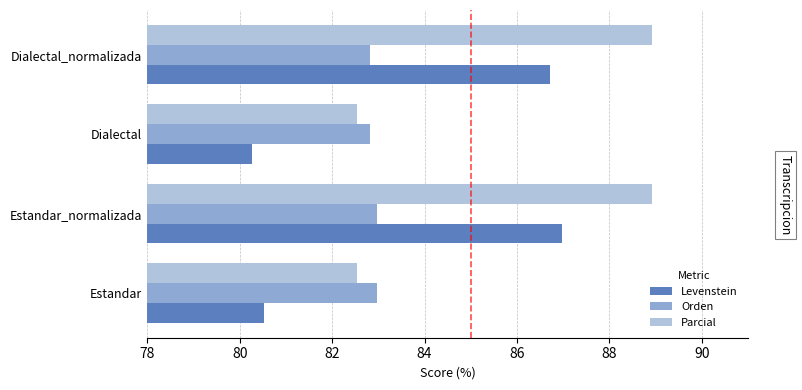

What is the difference between the maximum and minimum values in the Parcial series?

6.4